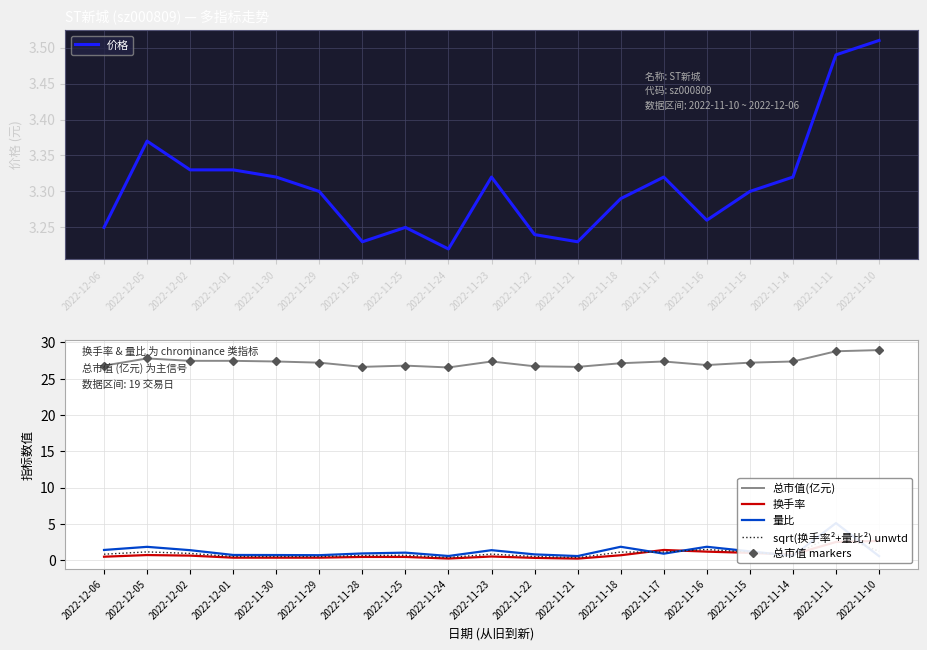

Does the chart display data point markers on the line(s)?

No